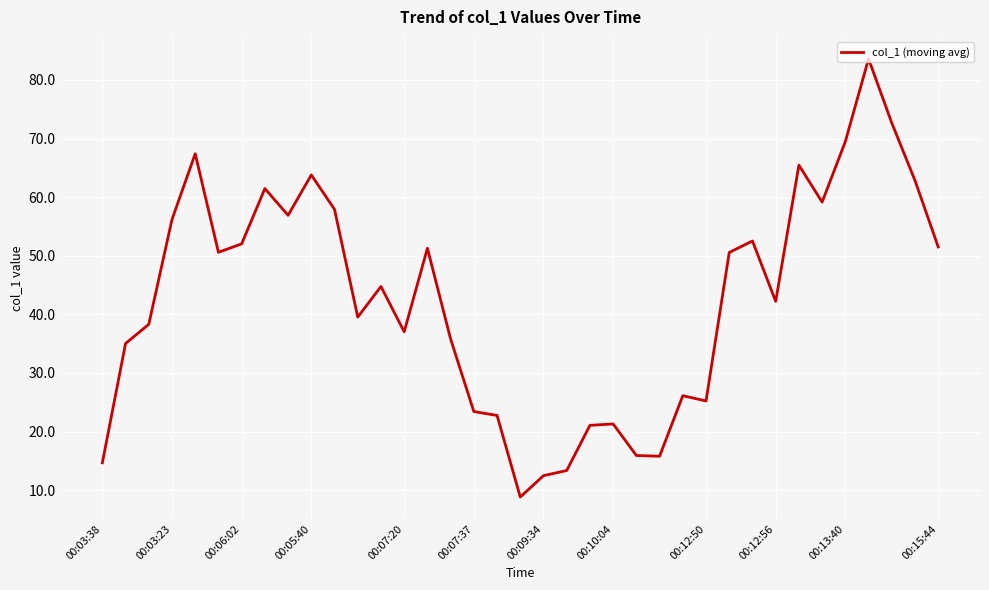

Is this an area chart (filled region under the line)?

No